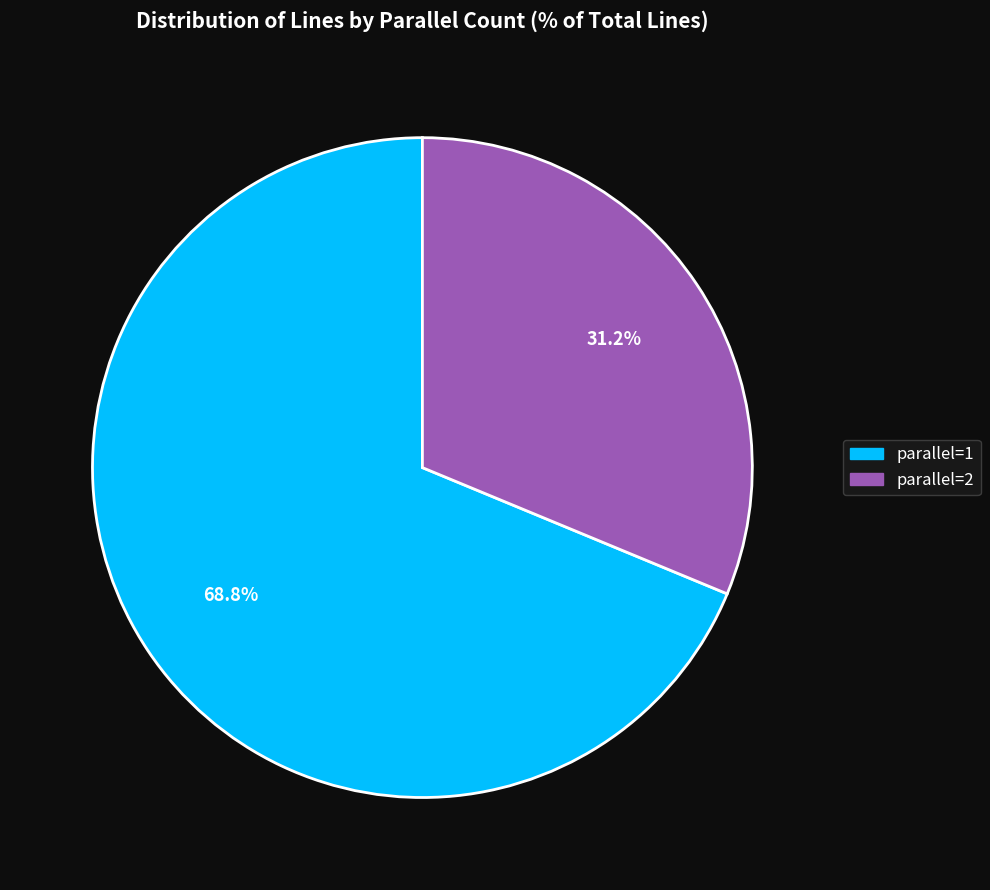

Combined, what portion of the pie is parallel=1 and parallel=2?

100.0%